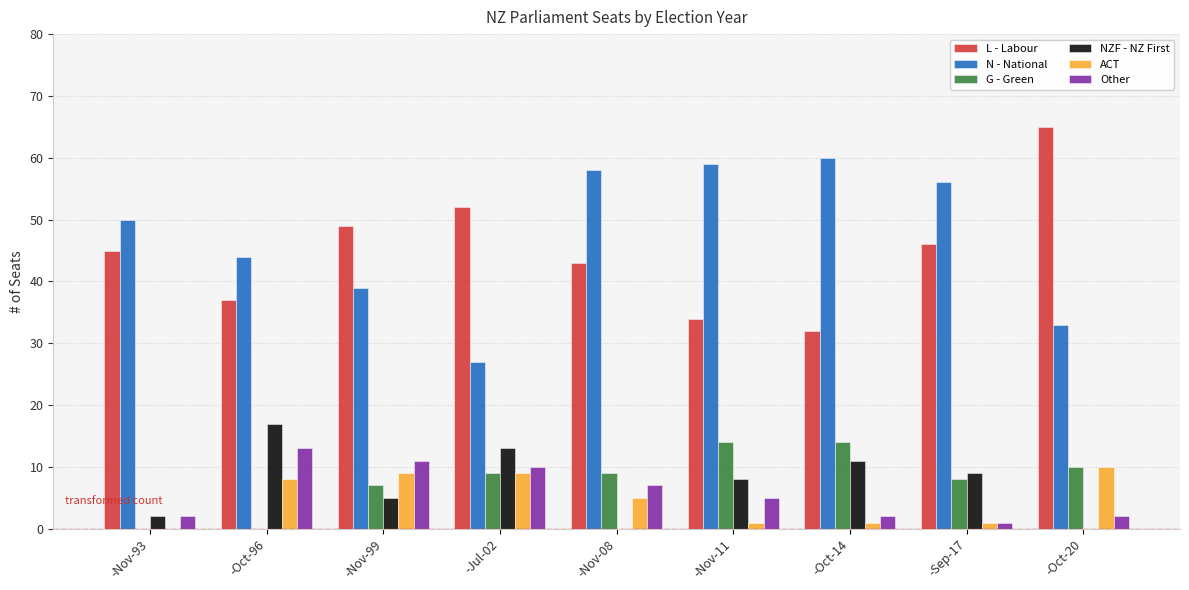

How many series are shown in this chart?

6